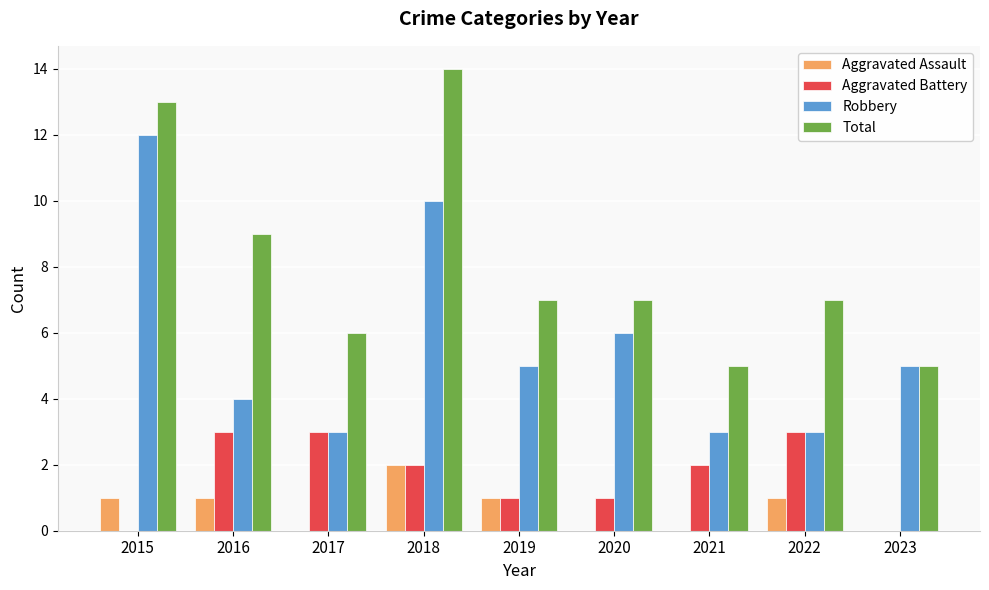

True or false: Aggravated Battery has a value of -1 at 2023.

False